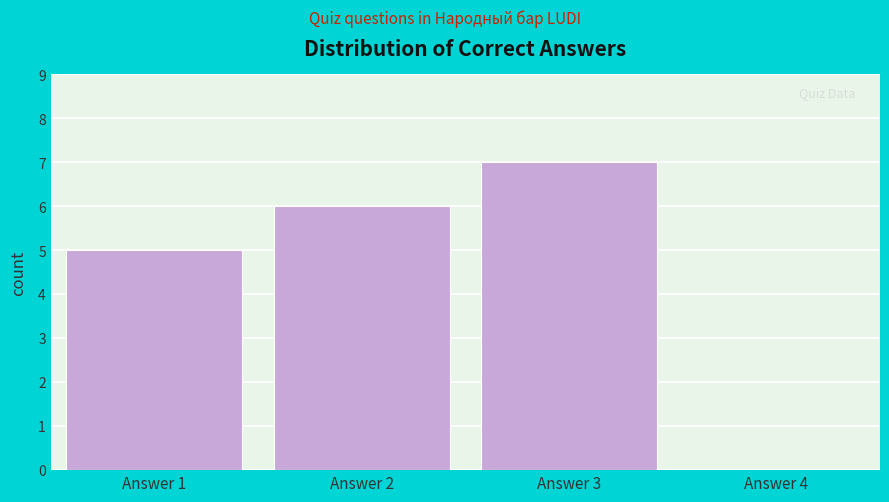

Reading left to right, list all the values displayed in this chart.

Answer 1=5	Answer 2=6	Answer 3=7	Answer 4=0